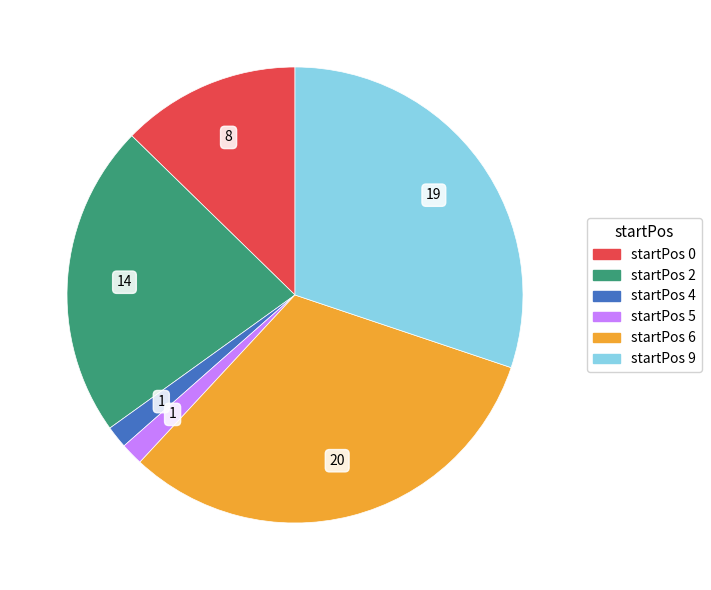

Combined, do startPos 5 and startPos 2 account for over 50%?

No